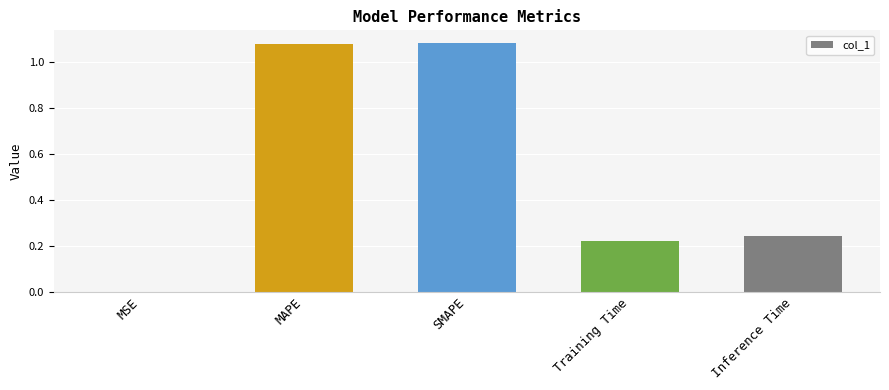

What is the sum of all values?

2.6